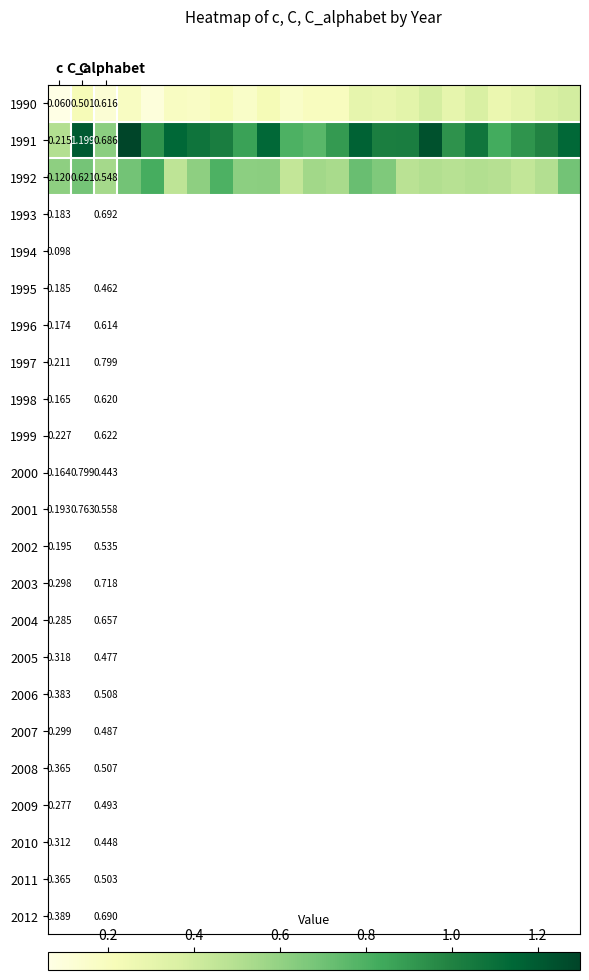

How many 1990 values are between 0 and 1?

23